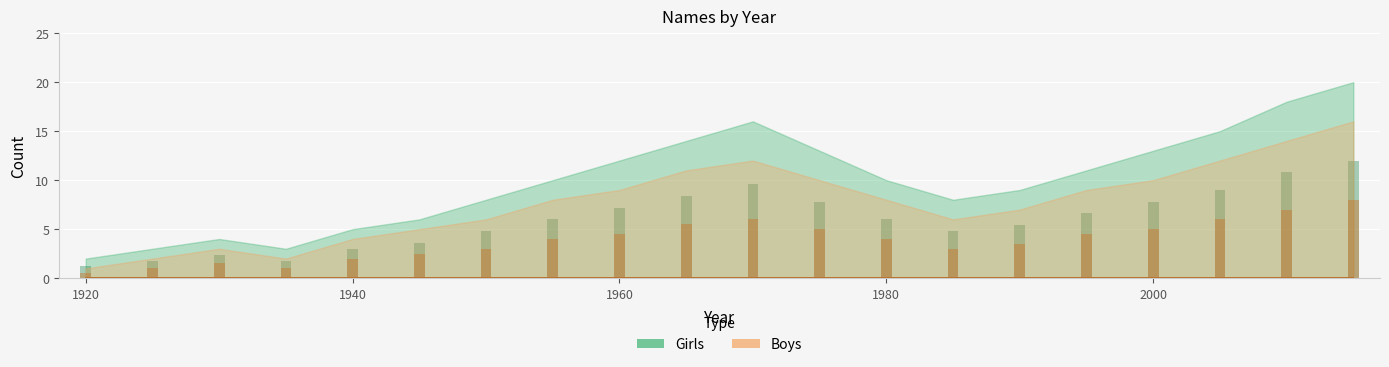

How many groups of bars are there?

20